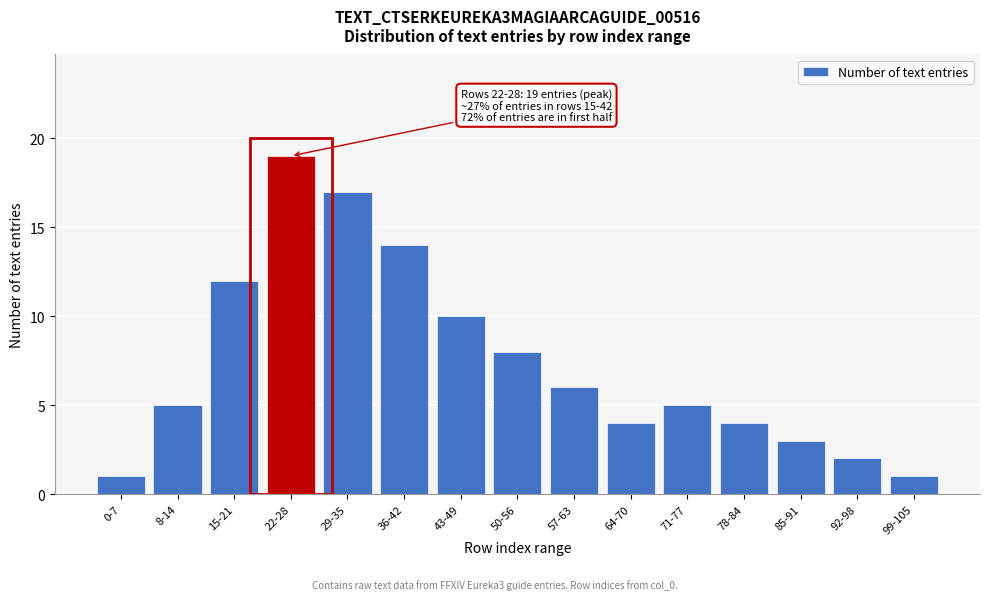

Reading left to right, transcribe all the data shown in this chart.

1	5	12	19	17	14	10	8	6	4	5	4	3	2	1